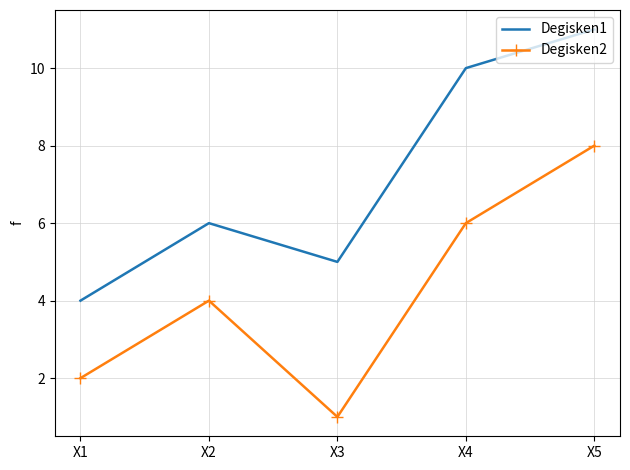

Which series has the largest total across all categories?

Degisken1